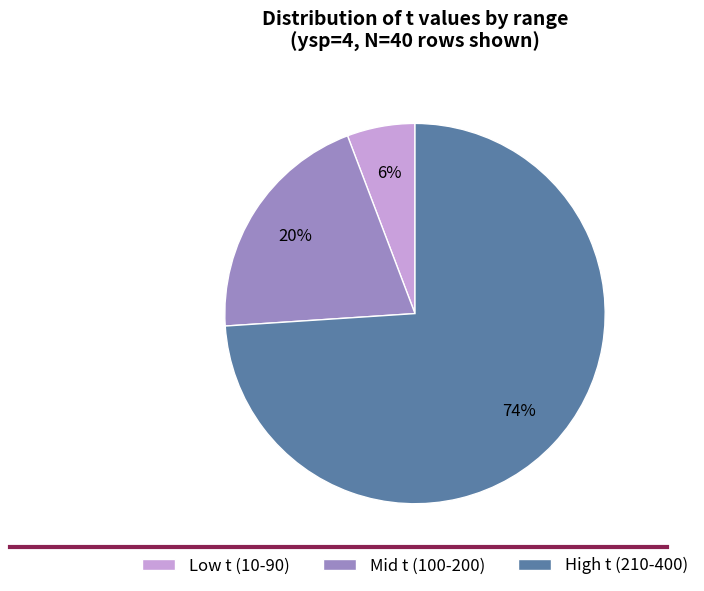

Which category has the smallest portion of the pie?

Low t (10-90)